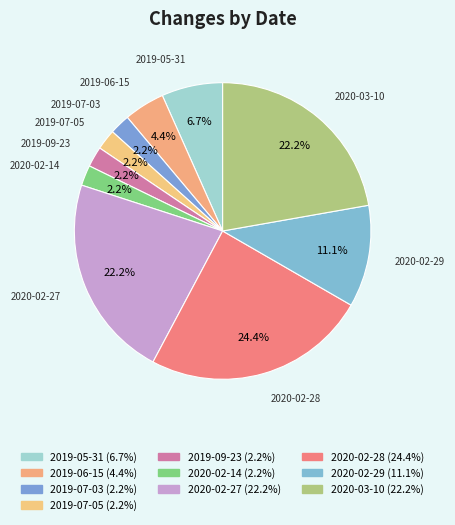

Rank the categories by value from highest to lowest.

2020-02-28, 2020-02-27, 2020-03-10, 2020-02-29, 2019-05-31, 2019-06-15, 2019-07-03, 2019-07-05, 2019-09-23, 2020-02-14